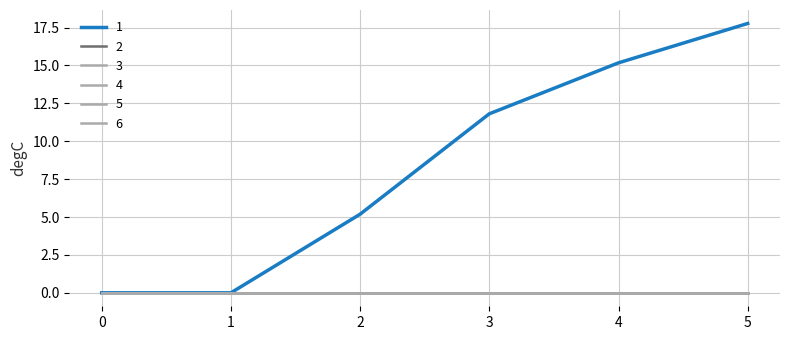

The value of 6 at 4 is 0.0. True or false?

True